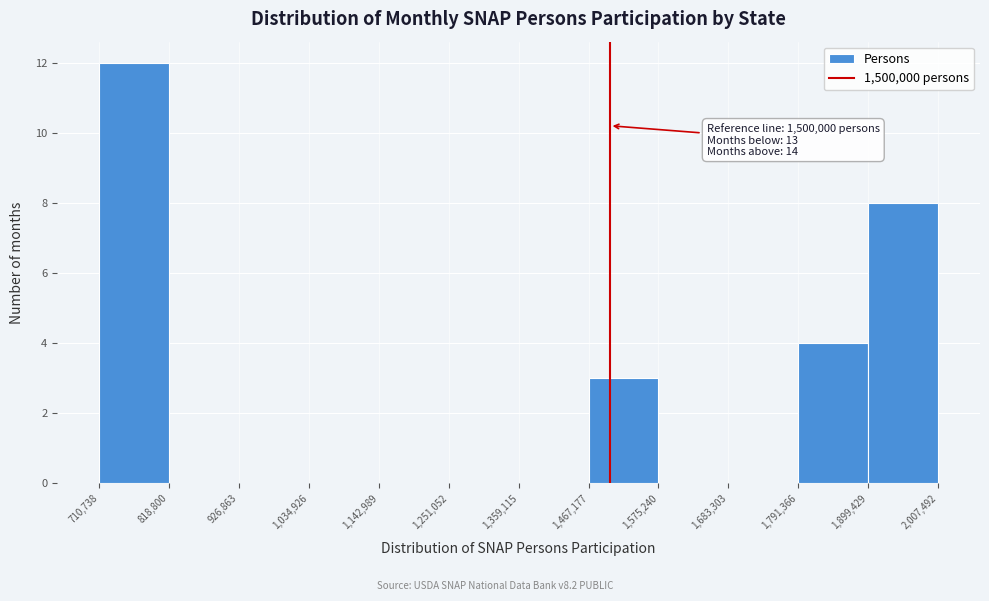

Which range on the x-axis has the tallest bar?

710,738 to 818,800